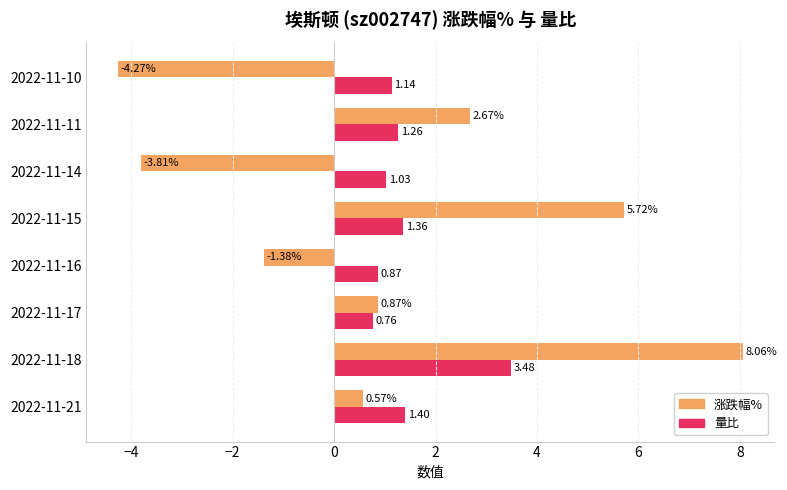

What is the sum of all 涨跌幅% values?

8.4